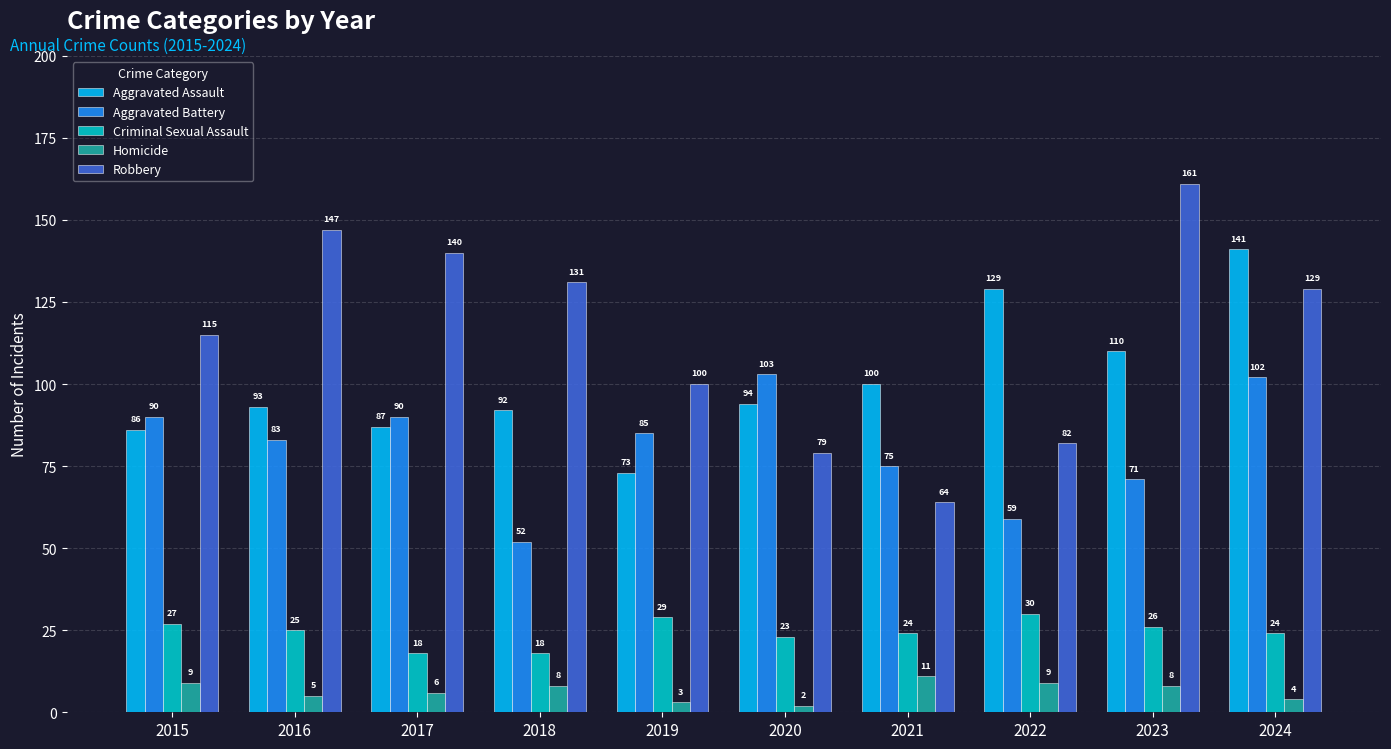

What is the difference between the maximum and second lowest values in the Aggravated Assault series?

55